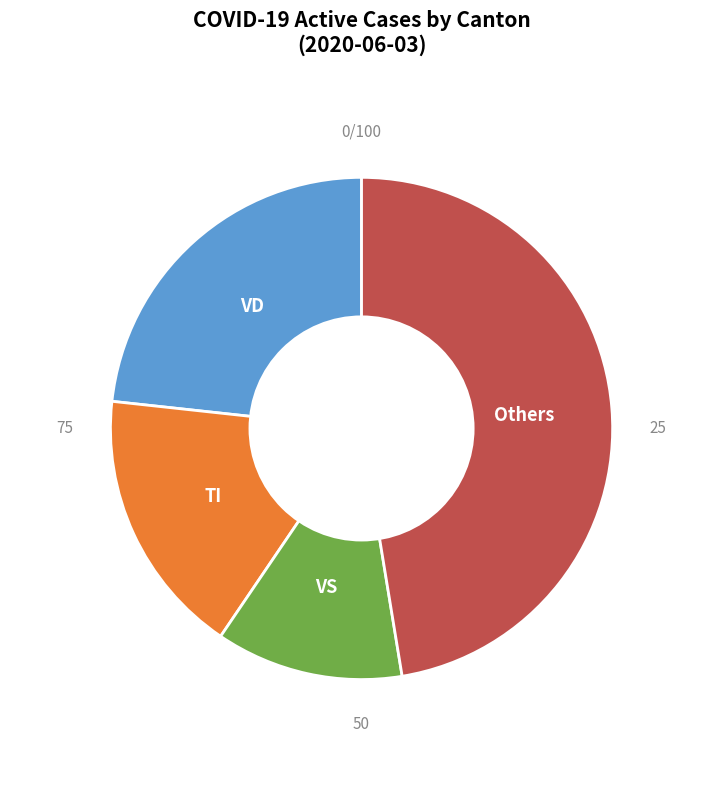

Which has a higher value, VD or Others?

Others